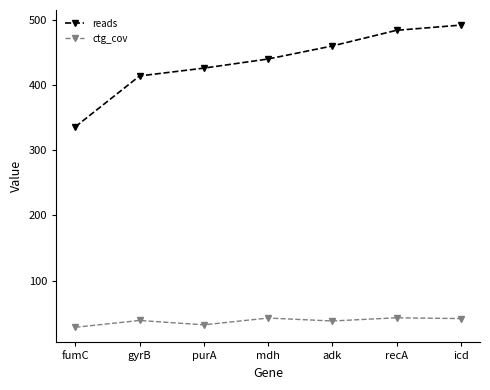

What is the difference between the maximum and minimum values in the reads series?

156.0